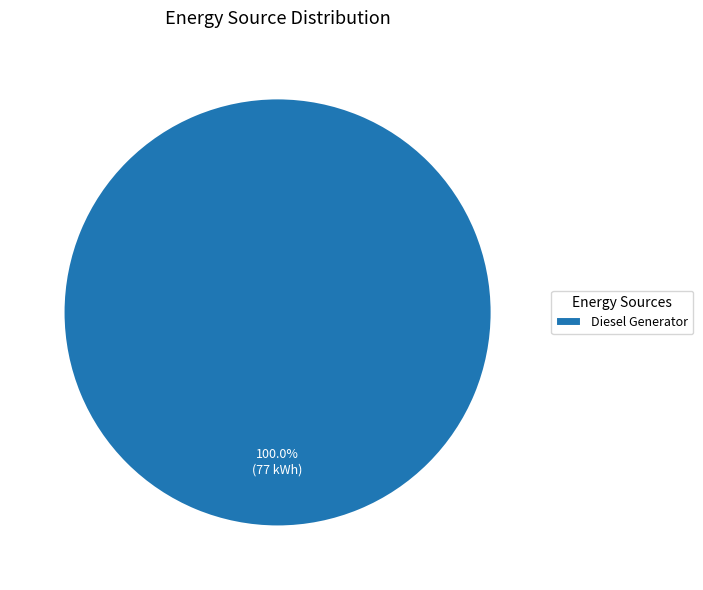

Is there any slice that represents more than half of the pie?

Yes